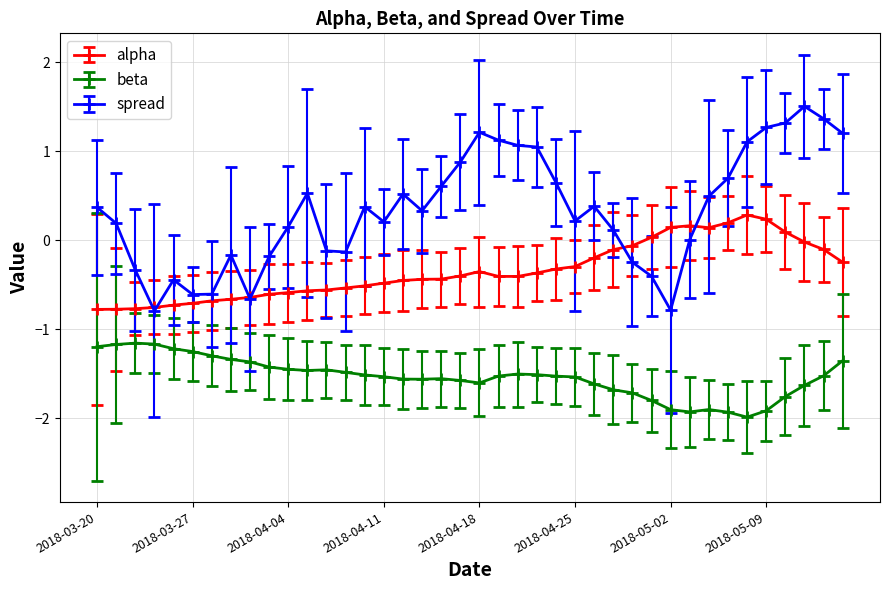

What is the value of the alpha point at the 5th from the left?

-0.7